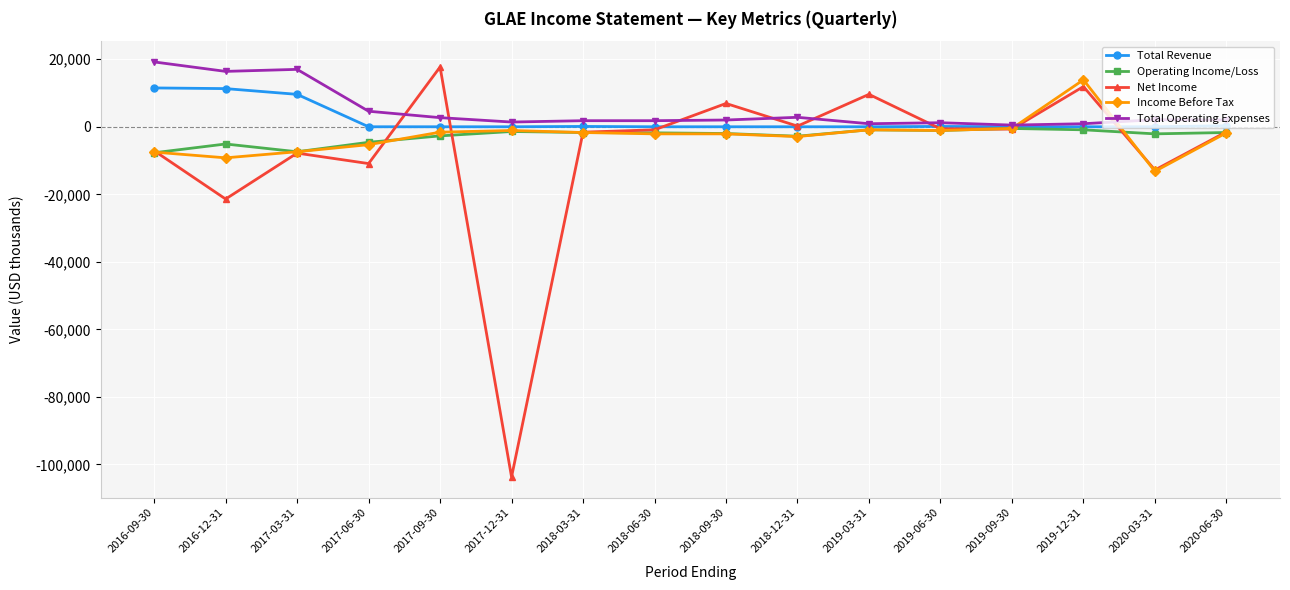

True or false: Income Before Tax has more than 1 interior local peaks.

True